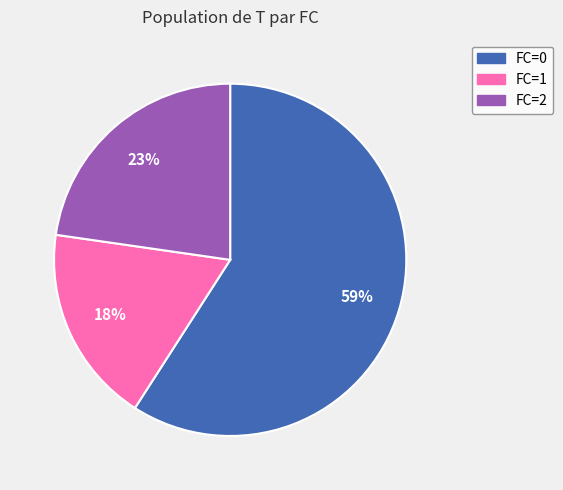

Combined, do FC=0 and FC=1 account for over 50%?

Yes